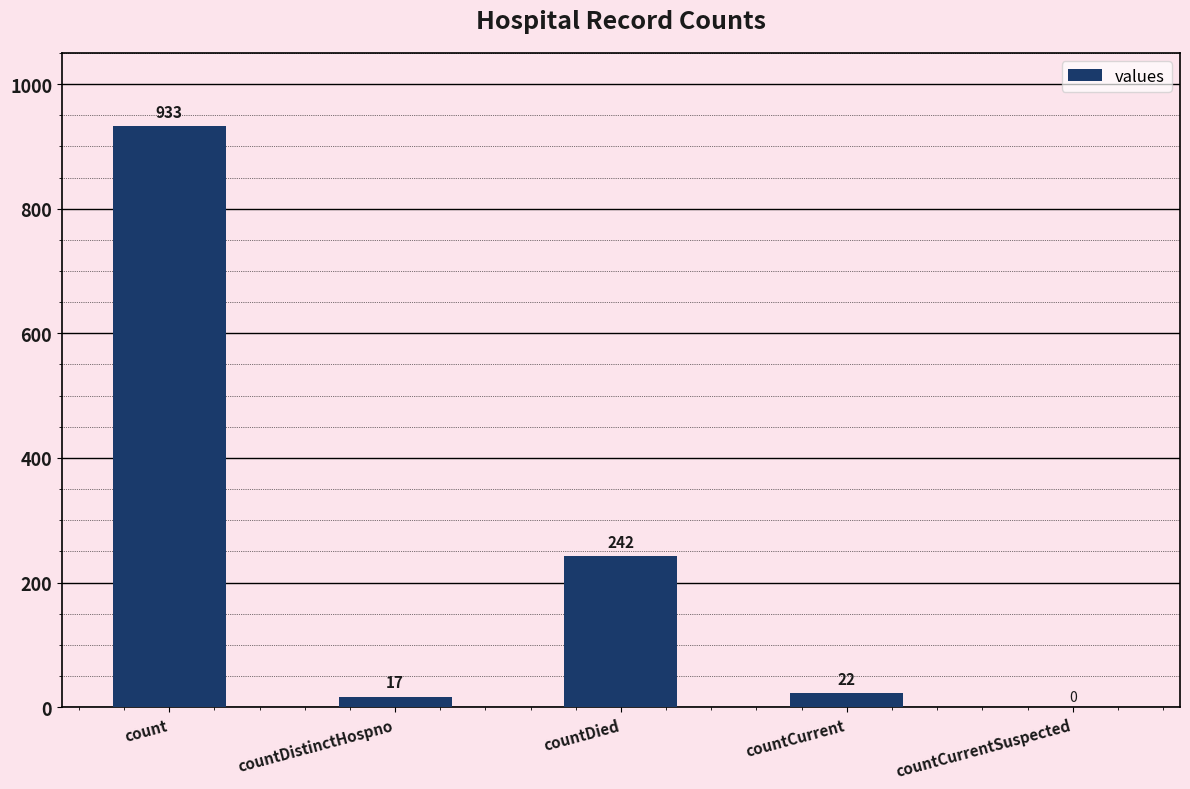

Are the bars grouped side by side (vs. stacked)?

No